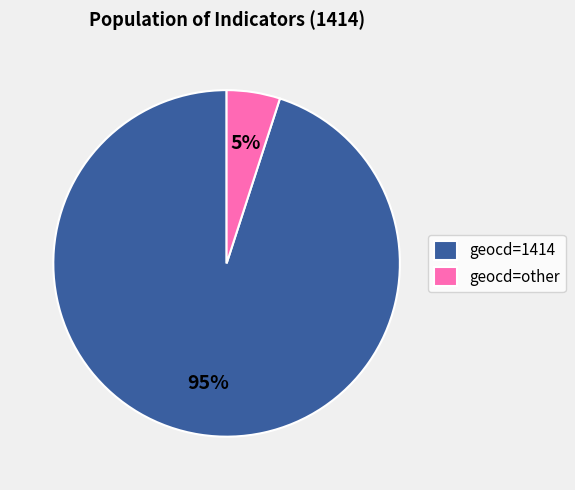

Which slice is the largest?

geocd=1414